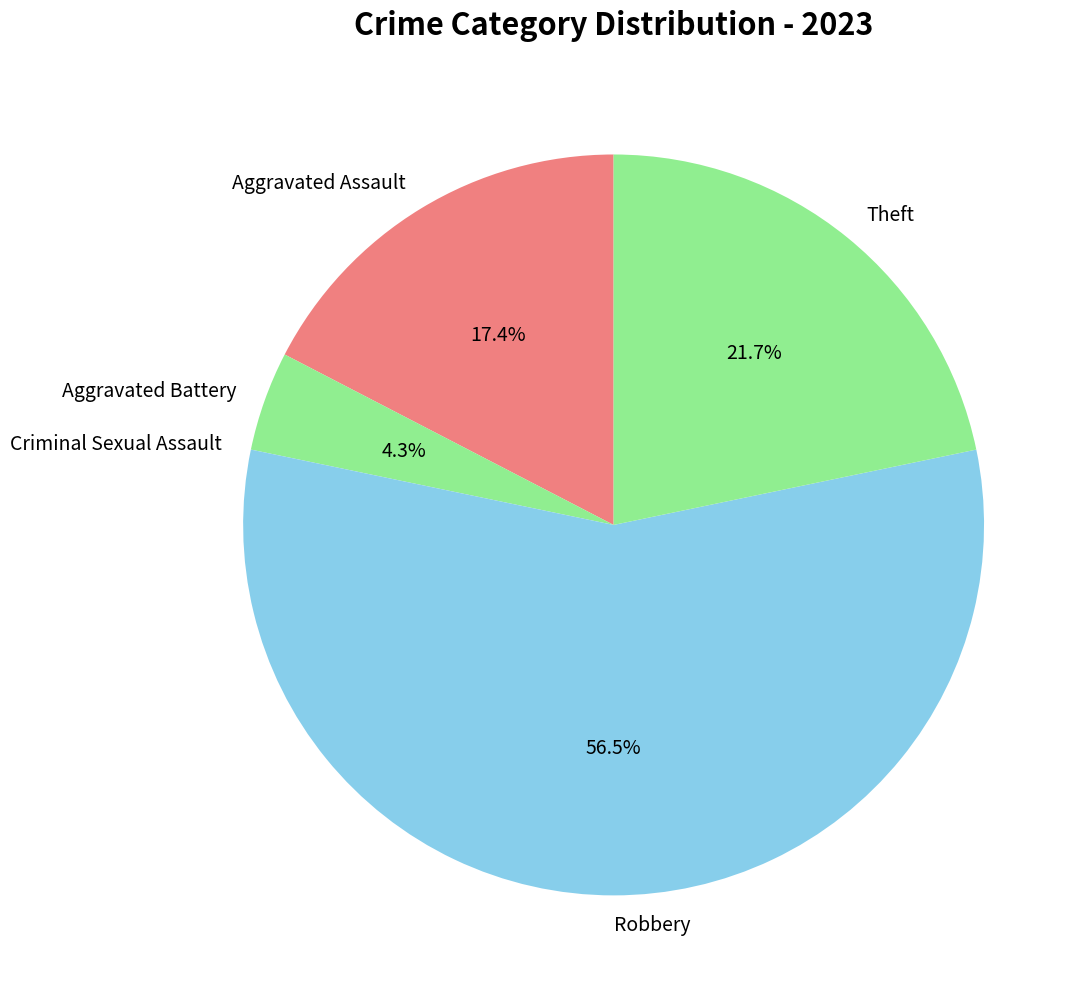

To the nearest percent, what is the difference between the largest and smallest slice percentages?

57%